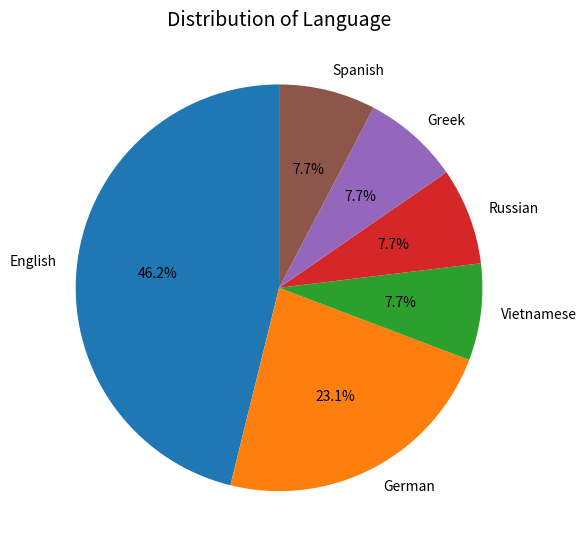

Count the number of slices in the pie.

6